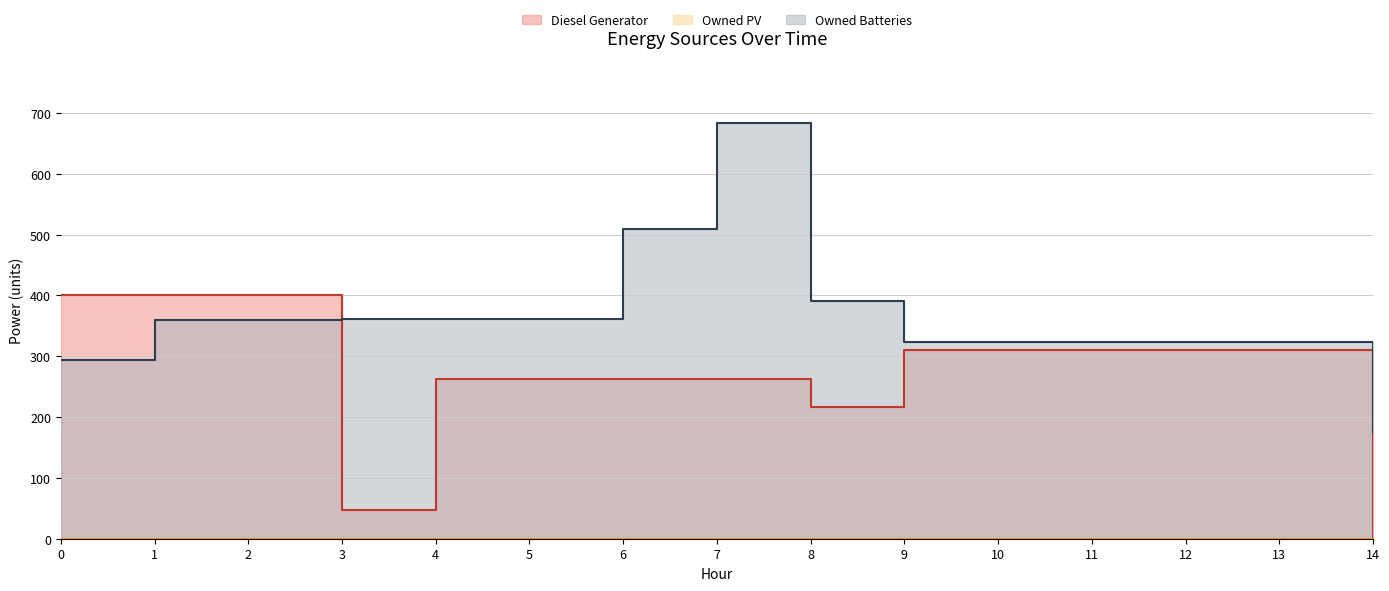

Does the chart display data point markers on the line(s)?

No